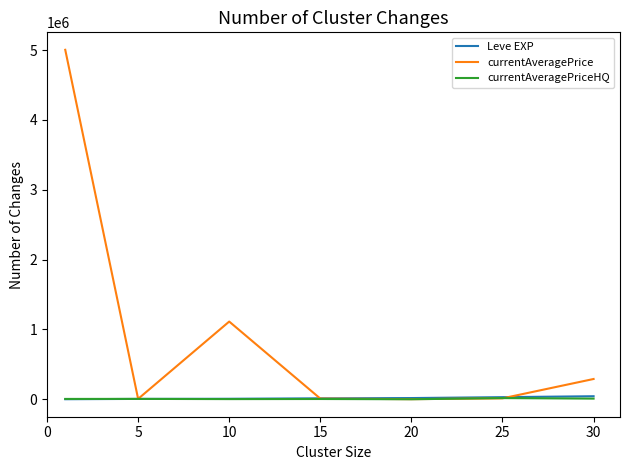

Which series has the largest total across all categories?

currentAveragePrice